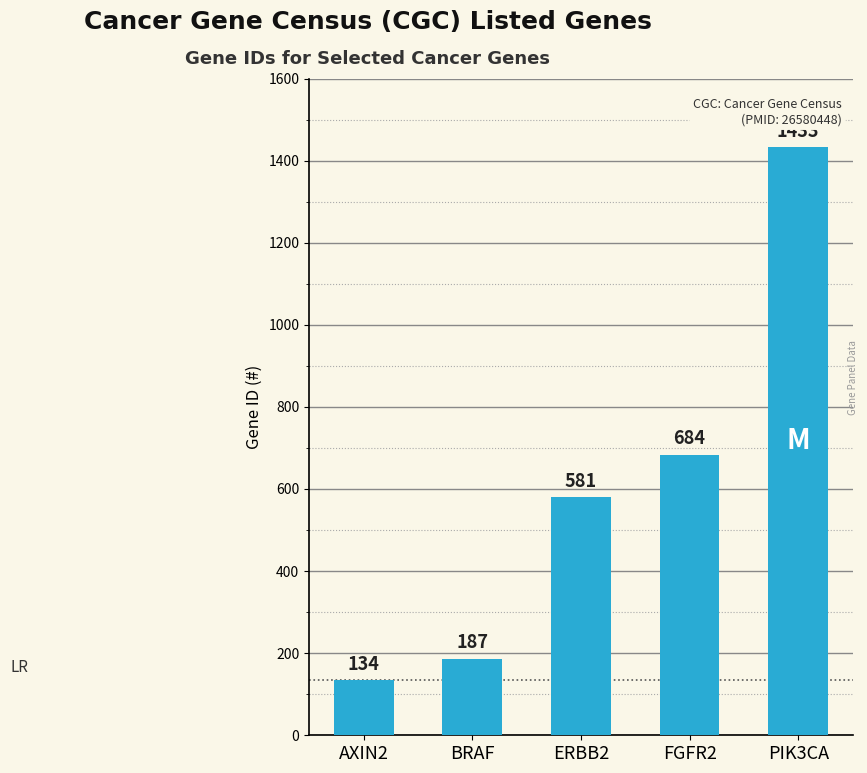

What is the sum of all values?

3019